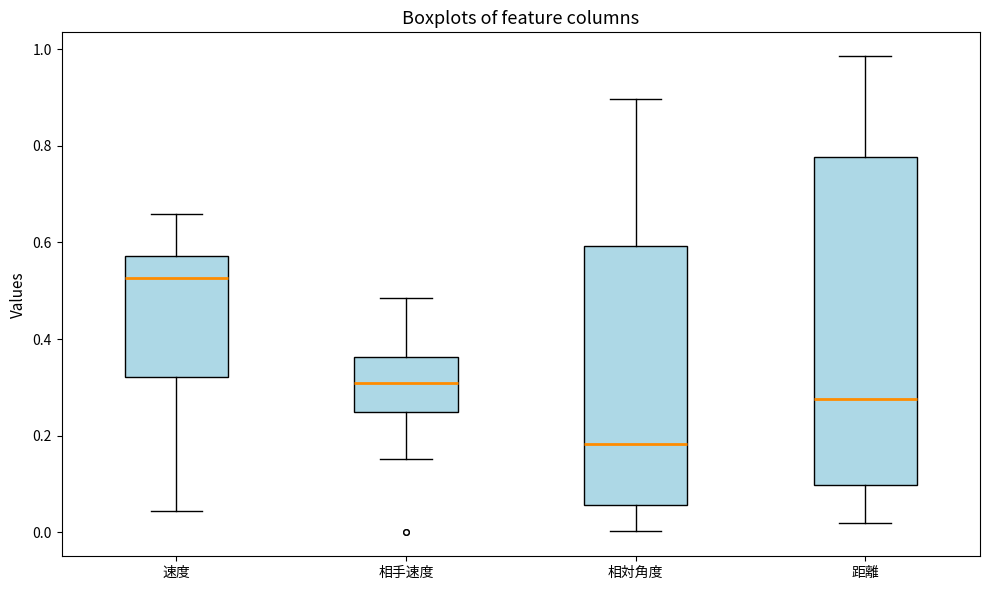

Reading left to right, transcribe this box plot: for each box, give where its median line is, the range the box spans, and where its two whiskers end, as read against the y-axis. The values are not printed on the chart, so give them approximately, as read against the axis.

速度: median 0.52, box 0.32 to 0.58, whiskers 0.04 to 0.66
相手速度: median 0.30, box 0.24 to 0.36, whiskers 0.16 to 0.48
相対角度: median 0.18, box 0.06 to 0.60, whiskers 0.00 to 0.90
距離: median 0.28, box 0.10 to 0.78, whiskers 0.02 to 0.98